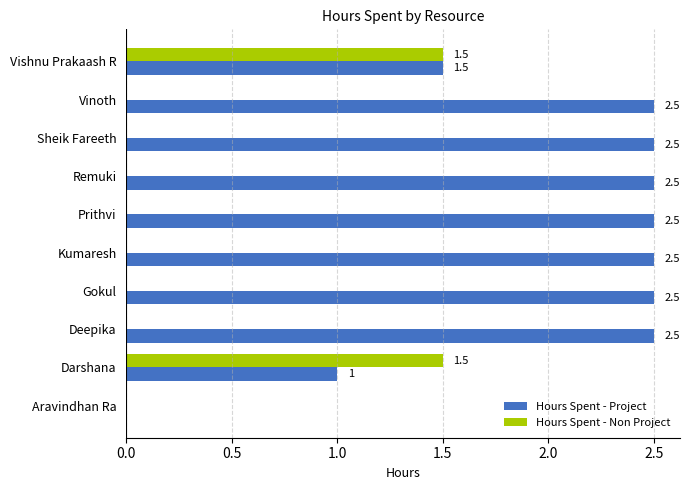

What is the average value of the Hours Spent - Project series?

2.0